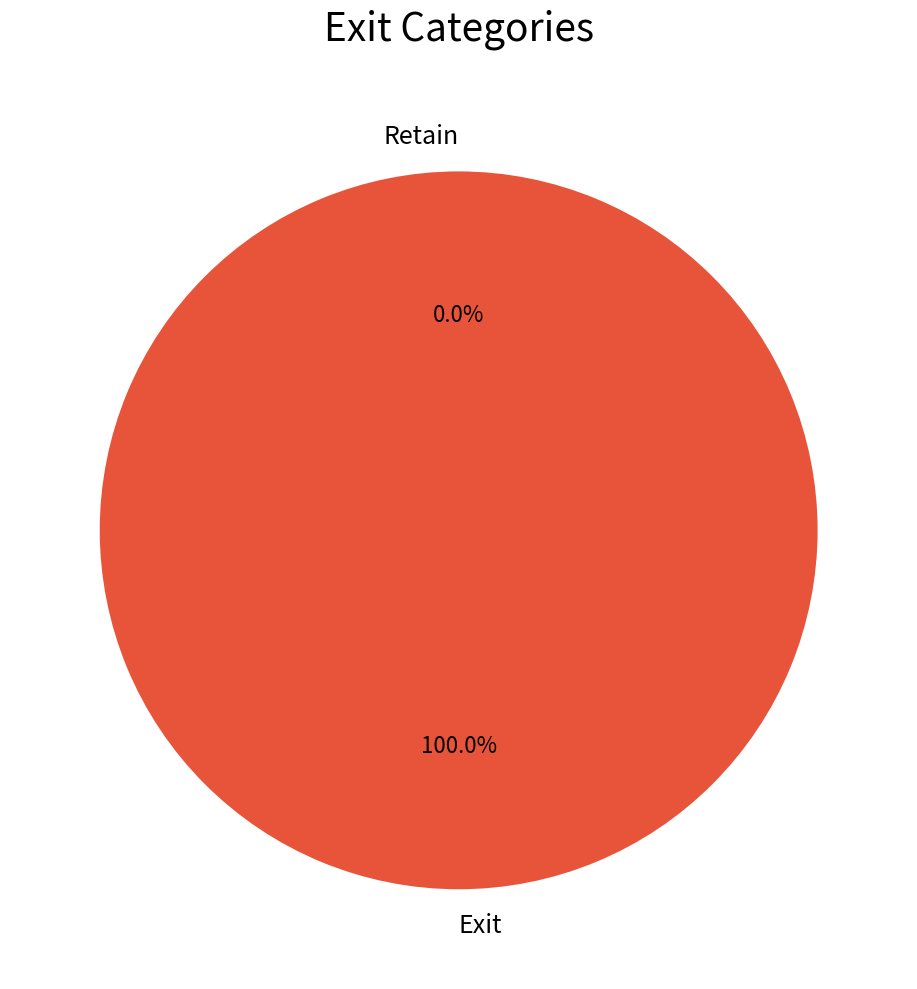

What is the change in value from Exit to Retain?

-1